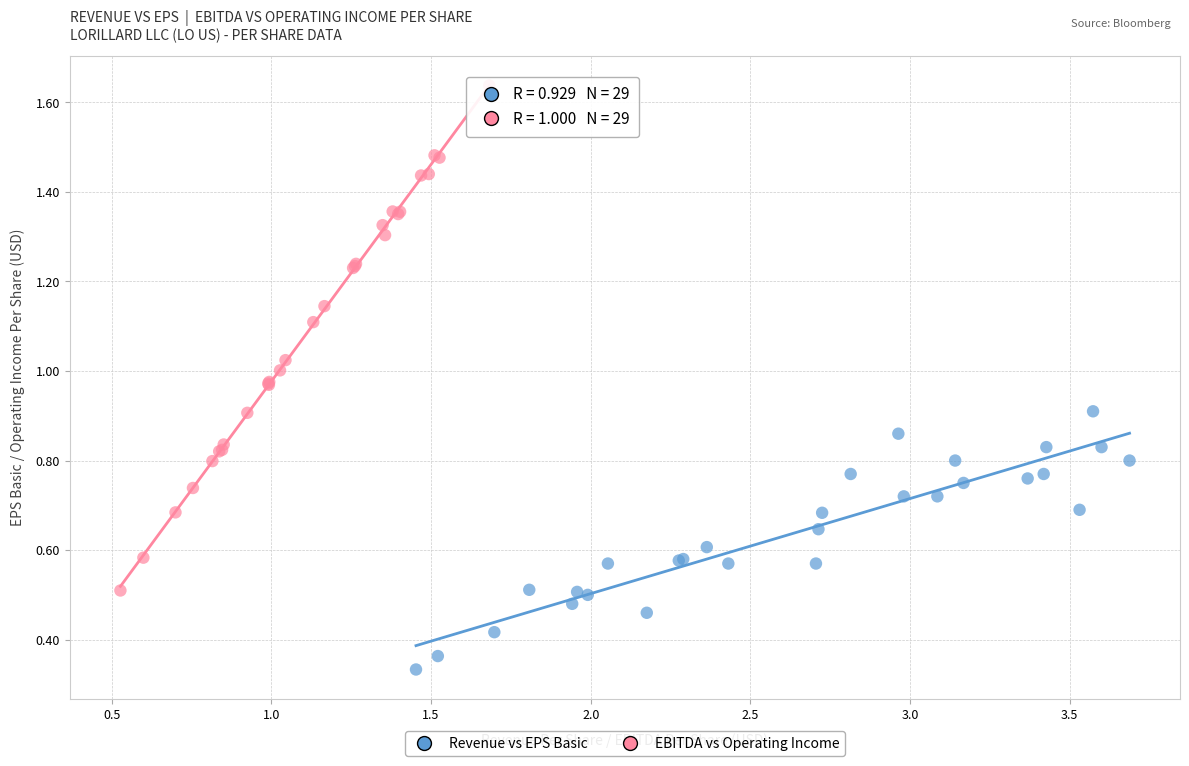

What are all the series names shown in the legend?

Revenue vs EPS Basic, EBITDA vs Operating Income